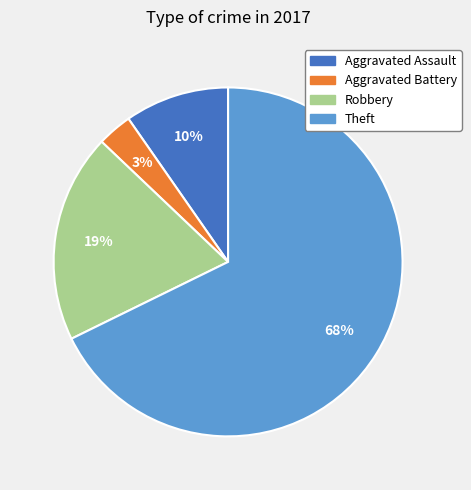

Combined, do Aggravated Battery and Aggravated Assault account for over 50%?

No